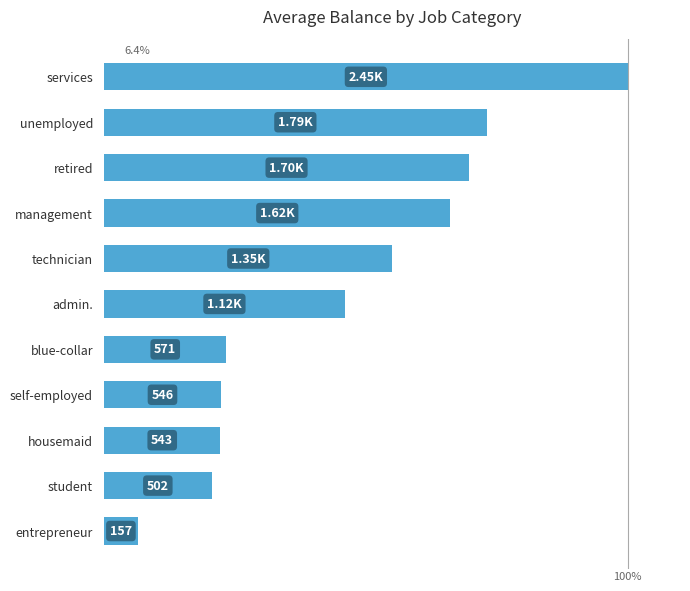

What is the label of the 5th bar from the top?

technician